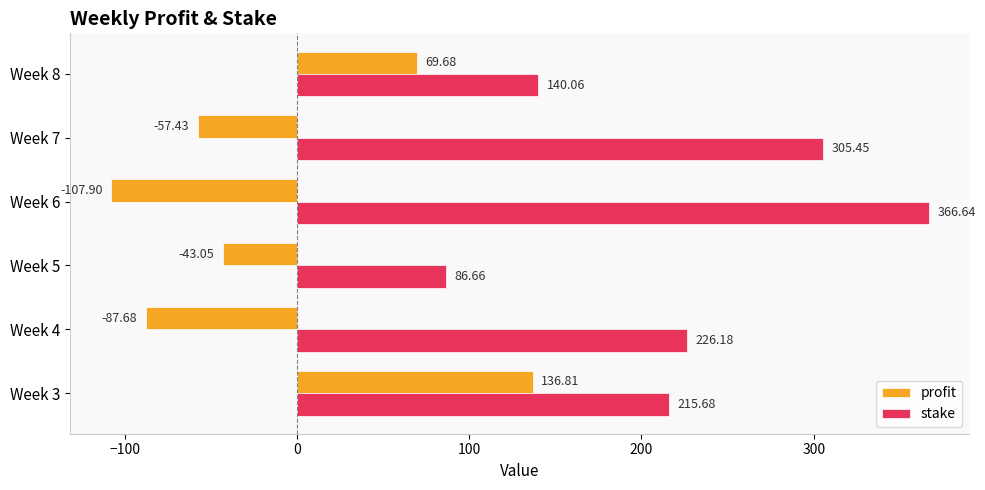

Rank the series by their maximum value, from lowest to highest.

profit, stake